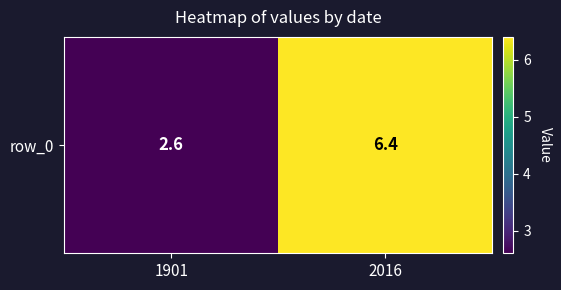

Reading left to right, list all the values displayed in this chart.

1901=2.6	2016=6.4